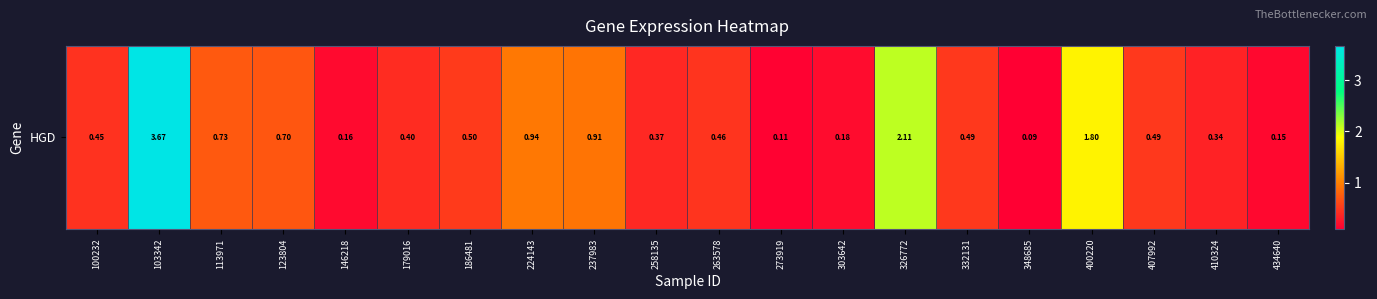

What is the greatest value displayed?

3.7